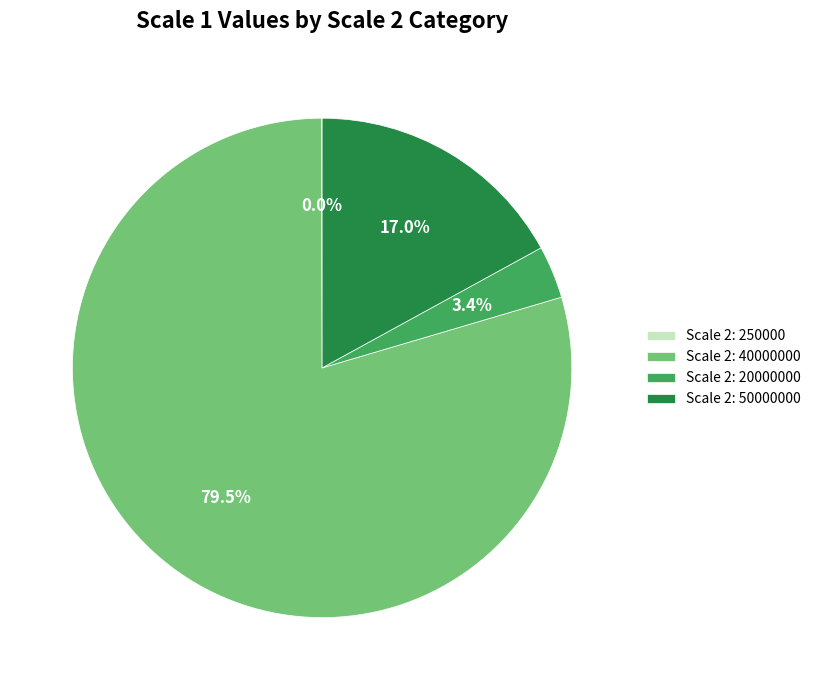

Which slice is the largest?

Scale 2: 40000000